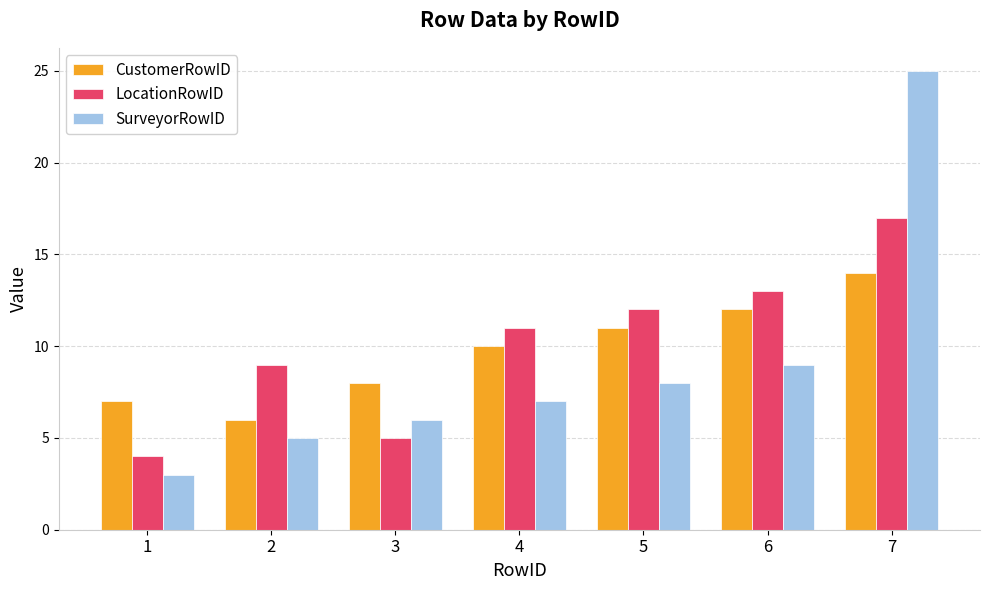

What is the maximum value shown in the chart?

25